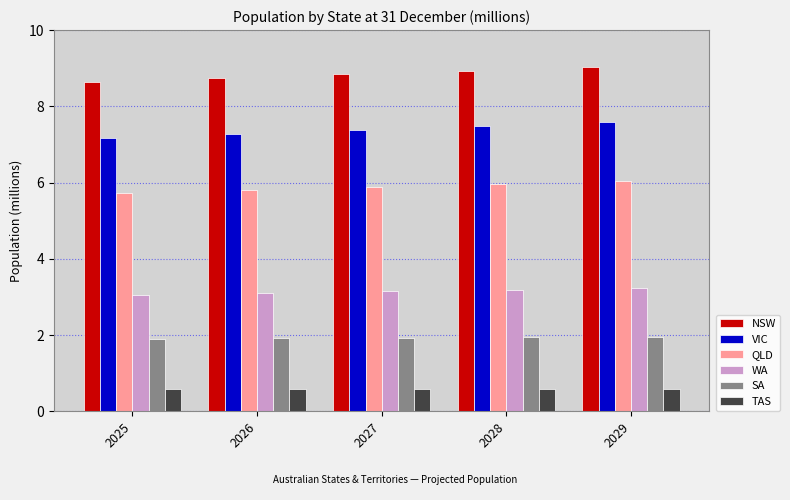

What is the difference between the highest and lowest values at 2027?

8.3